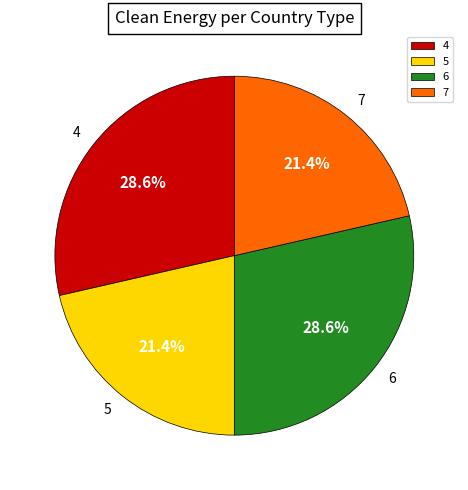

Does 6 represent more than half of the total?

No